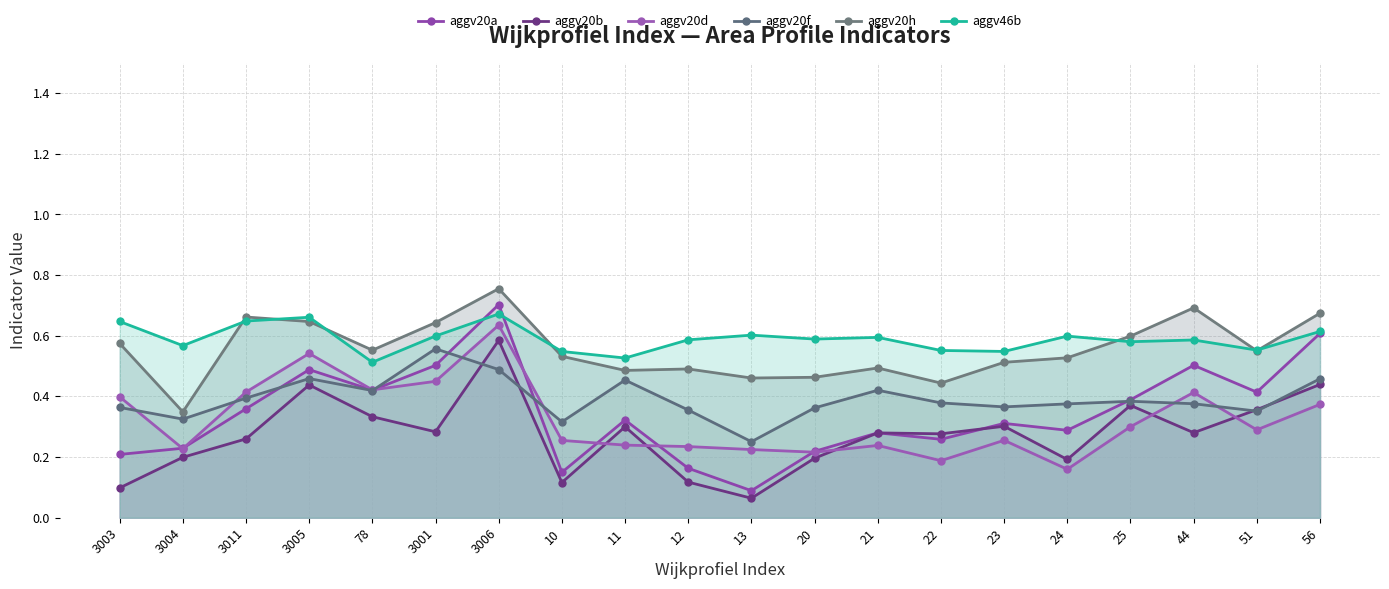

Reading left to right, what are all the values shown in this chart?

aggv20a: 0.2	0.2	0.4	0.5	0.4	0.5	0.7	0.1	0.3	0.2	0.1	0.2	0.3	0.3	0.3	0.3	0.4	0.5	0.4	0.6
aggv20b: 0.1	0.2	0.3	0.4	0.3	0.3	0.6	0.1	0.3	0.1	0.1	0.2	0.3	0.3	0.3	0.2	0.4	0.3	0.4	0.4
aggv20d: 0.4	0.2	0.4	0.5	0.4	0.4	0.6	0.3	0.2	0.2	0.2	0.2	0.2	0.2	0.3	0.2	0.3	0.4	0.3	0.4
aggv20f: 0.4	0.3	0.4	0.5	0.4	0.6	0.5	0.3	0.5	0.4	0.3	0.4	0.4	0.4	0.4	0.4	0.4	0.4	0.4	0.5
aggv20h: 0.6	0.3	0.7	0.6	0.6	0.6	0.8	0.5	0.5	0.5	0.5	0.5	0.5	0.4	0.5	0.5	0.6	0.7	0.6	0.7
aggv46b: 0.6	0.6	0.6	0.7	0.5	0.6	0.7	0.5	0.5	0.6	0.6	0.6	0.6	0.6	0.5	0.6	0.6	0.6	0.6	0.6